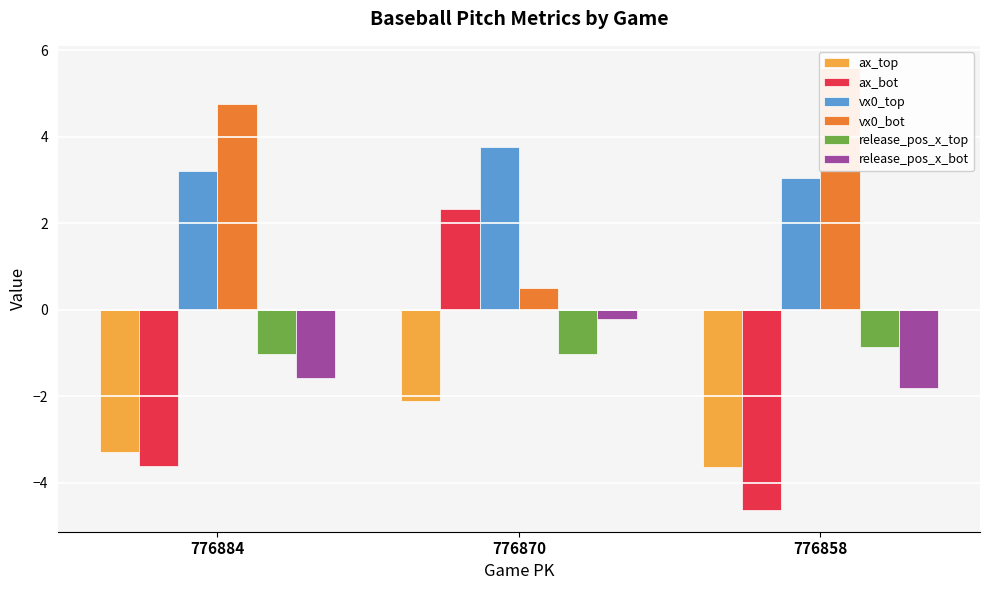

The value of release_pos_x_top at 776858 is -0.9. True or false?

True